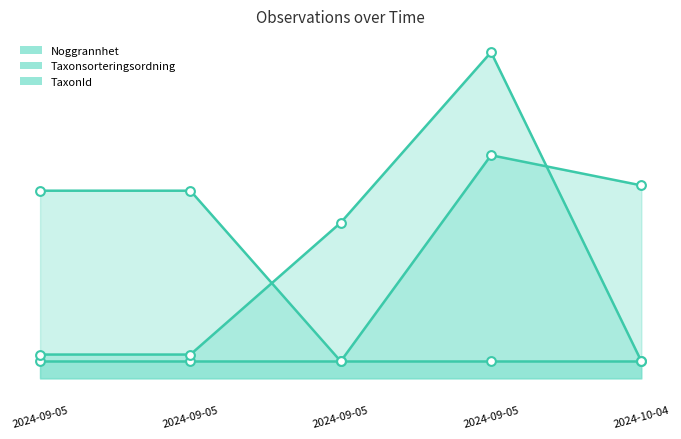

What is the total value across all series at 2024-09-05?

133.3